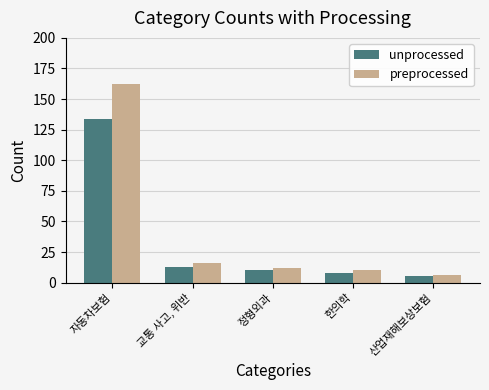

Count the number of data series in this chart.

2